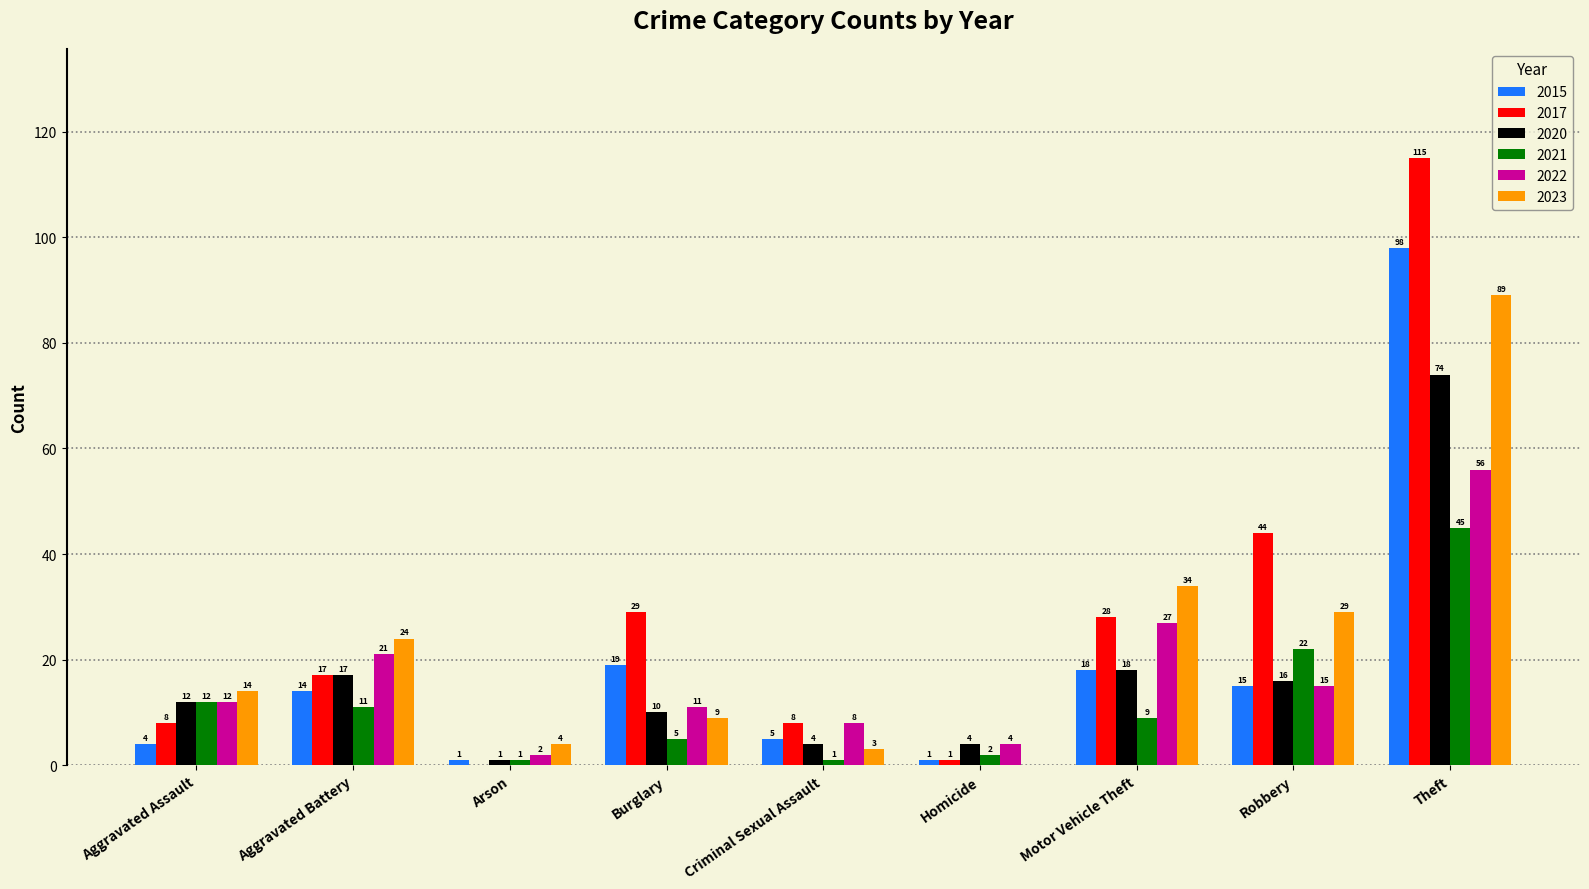

What is the total value across all series at Robbery?

141